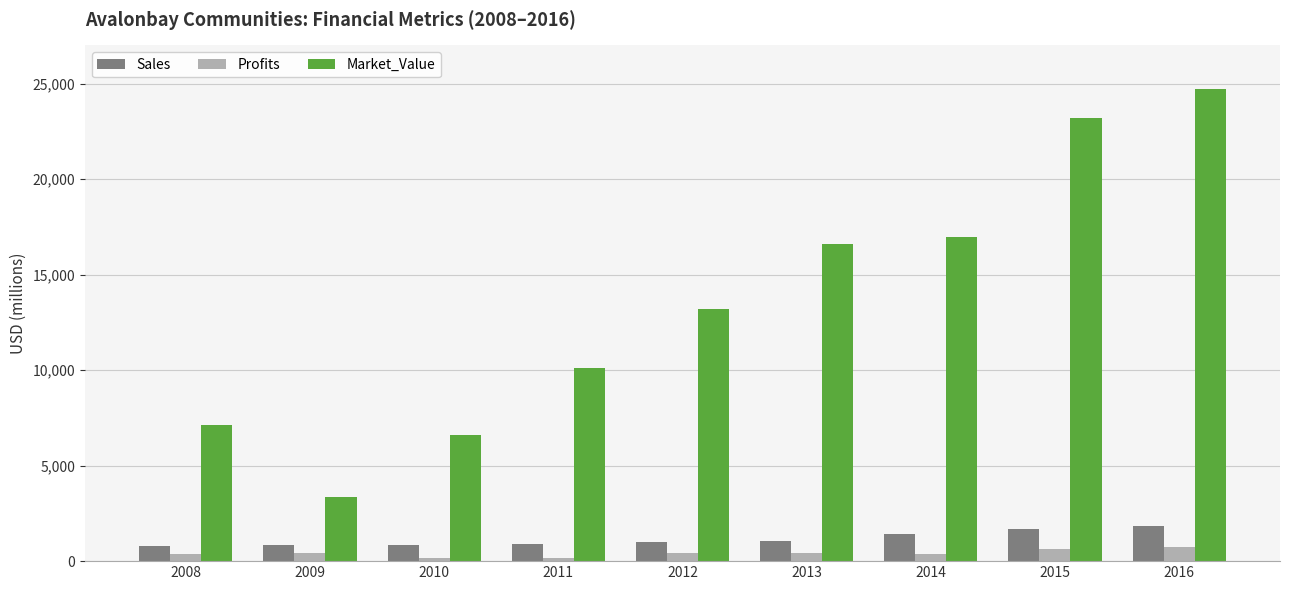

At 2008, list the series in order from largest to smallest.

Market_Value, Sales, Profits